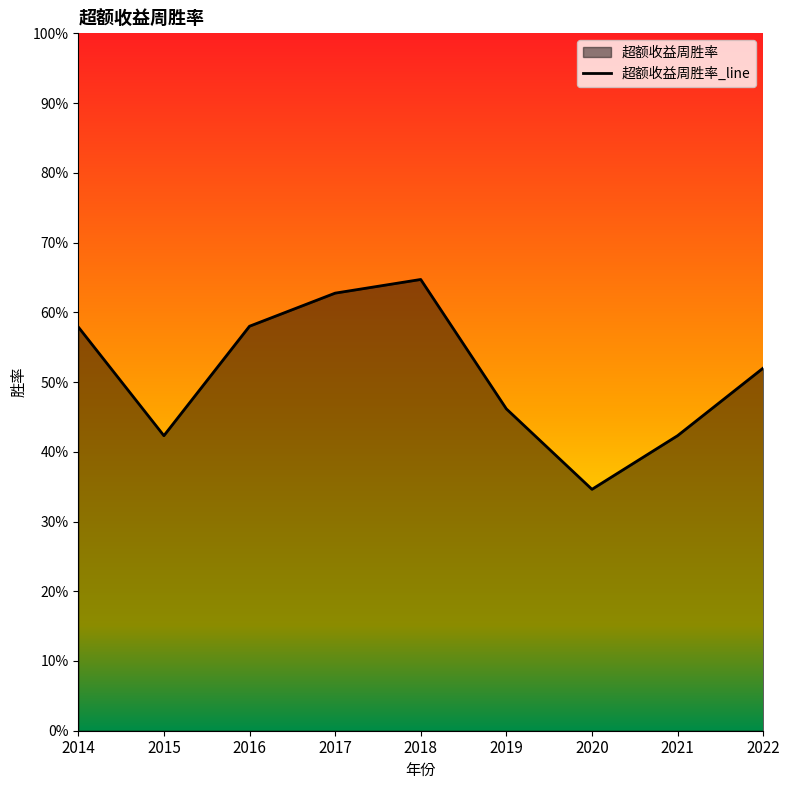

What is the sum of the values at 2021 and 2022?

0.9